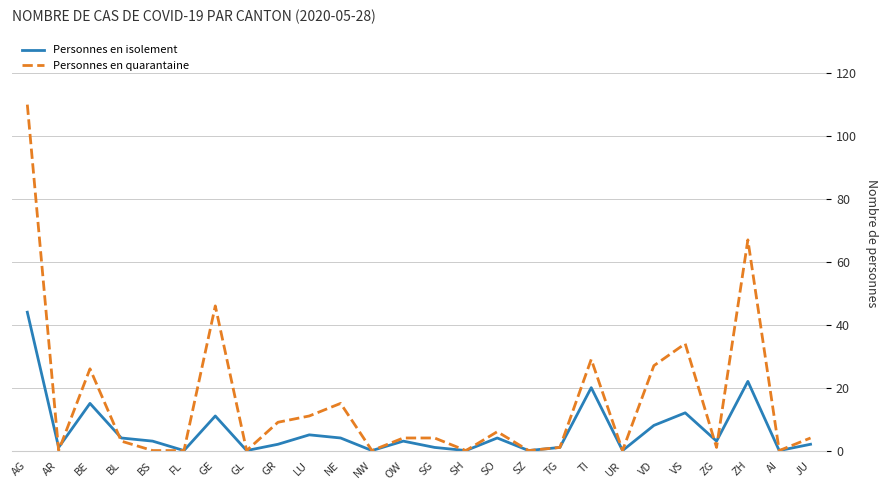

Which series has the widest spread of values?

Personnes en quarantaine